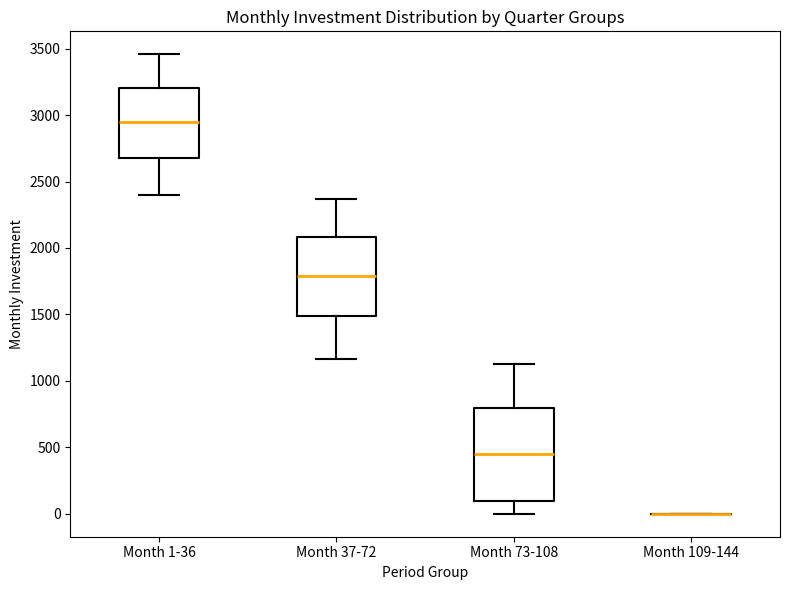

Comparing the boxes themselves (not the whiskers), which one is the tallest?

Month 73-108